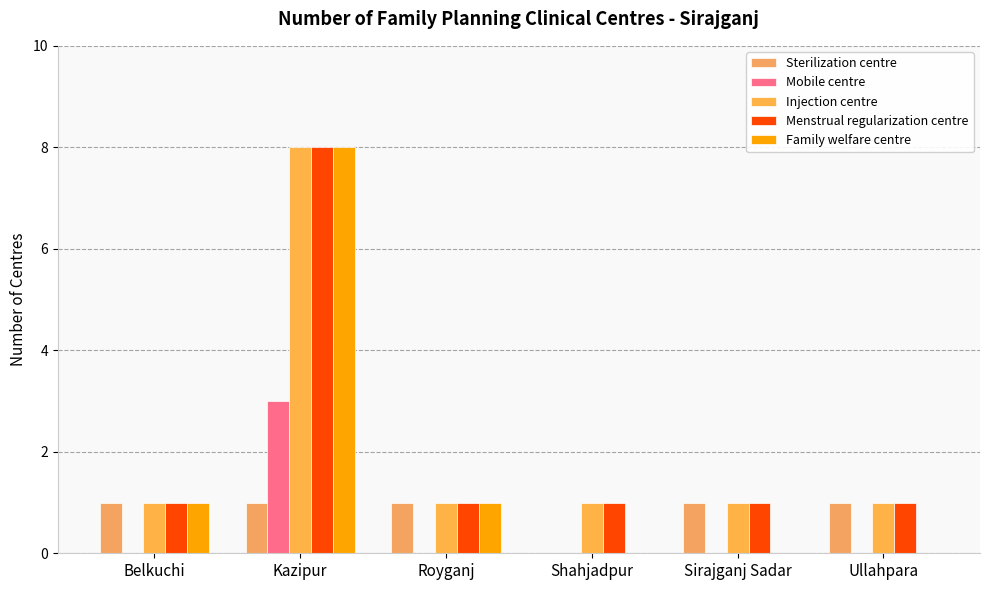

Count the Menstrual regularization centre values in the range 1 to 2.

5